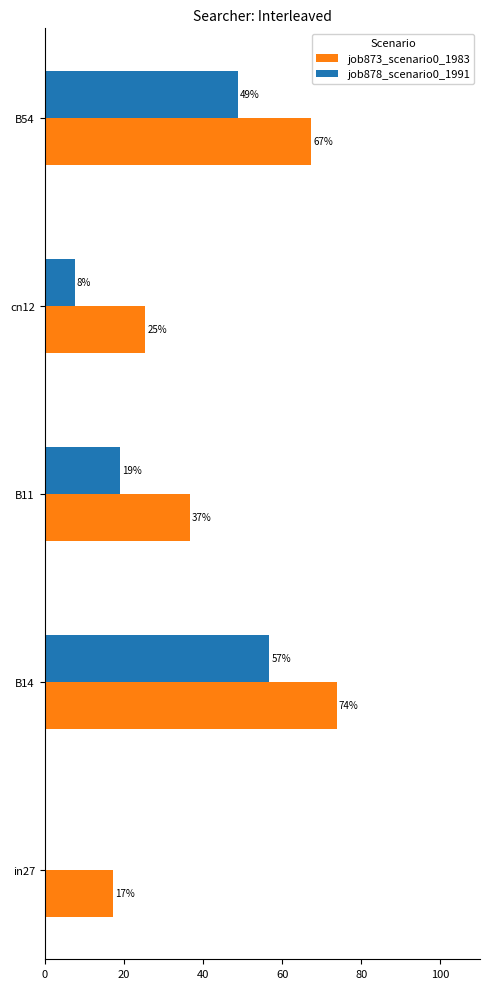

List the series in order of their peak value, lowest first.

job878_scenario0_1991, job873_scenario0_1983